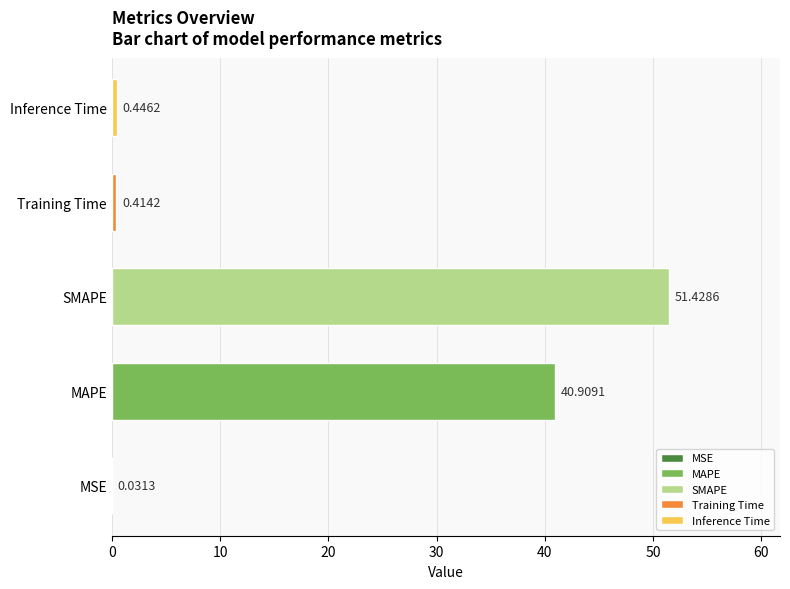

What is the sum of all values?

93.2